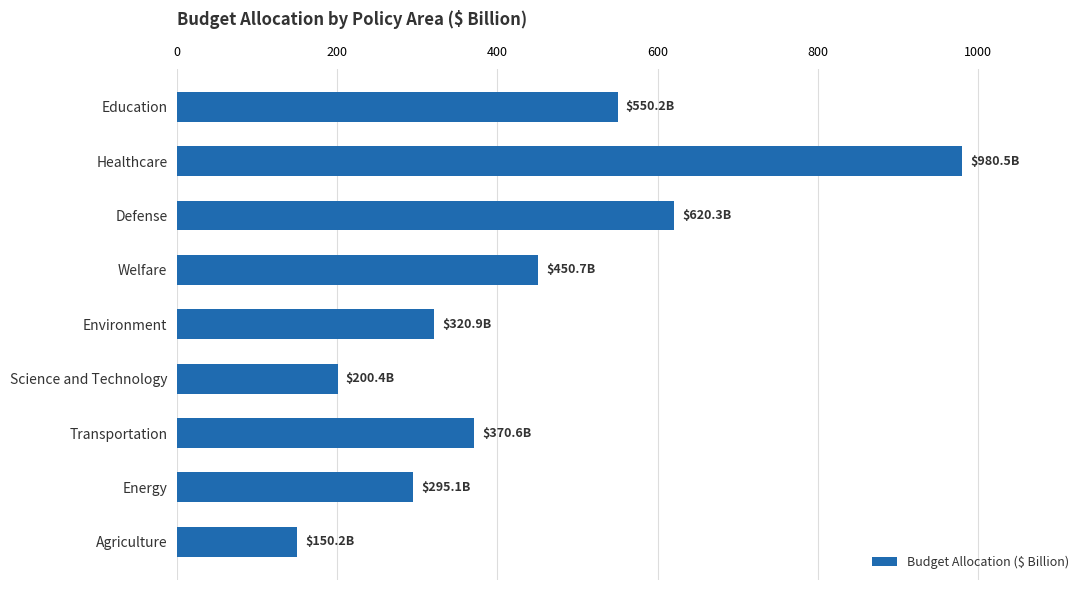

What is the label of the 4th bar from the top?

Welfare